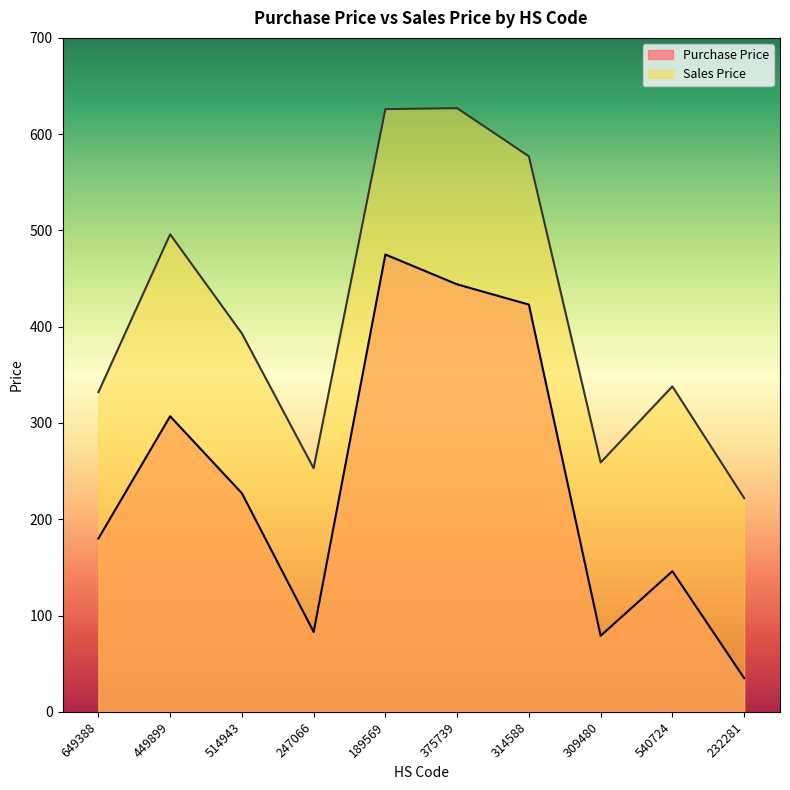

Count the number of data series in this chart.

2